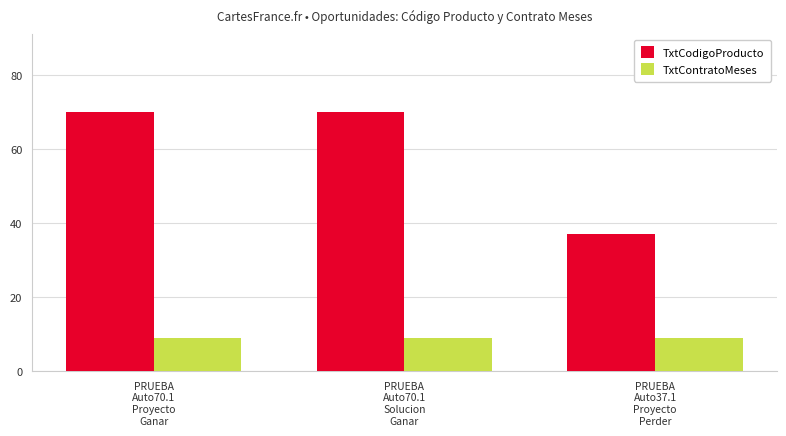

List the series in order of their overall mean, highest first.

TxtCodigoProducto, TxtContratoMeses